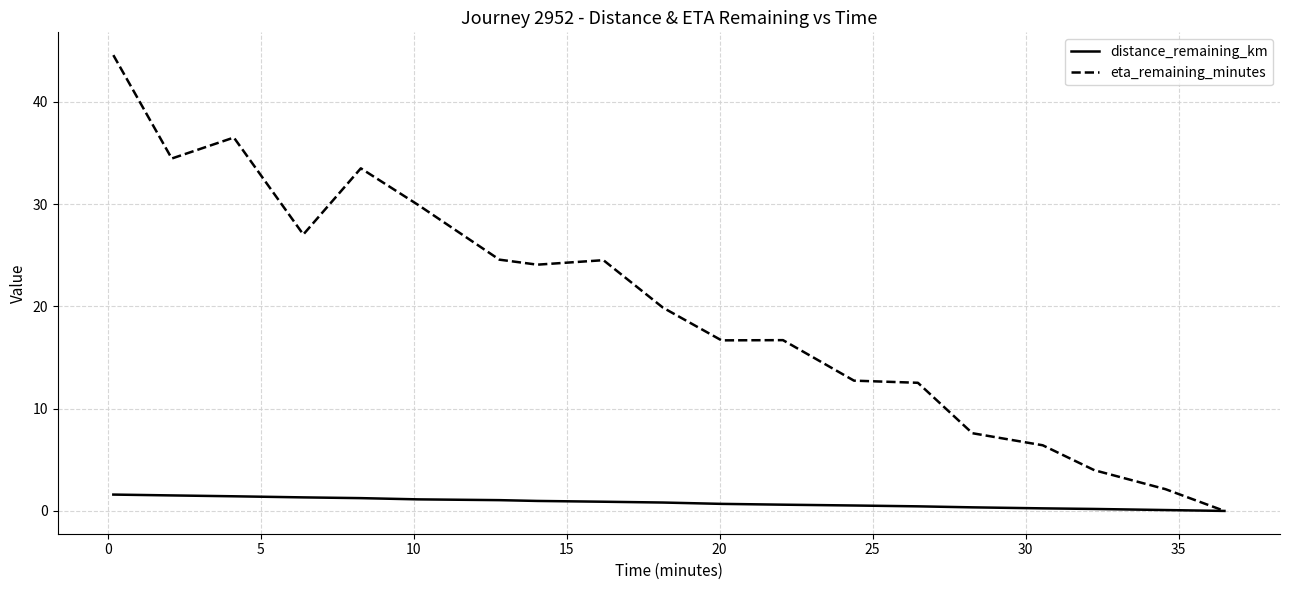

Which series has the largest range (max minus min)?

eta_remaining_minutes